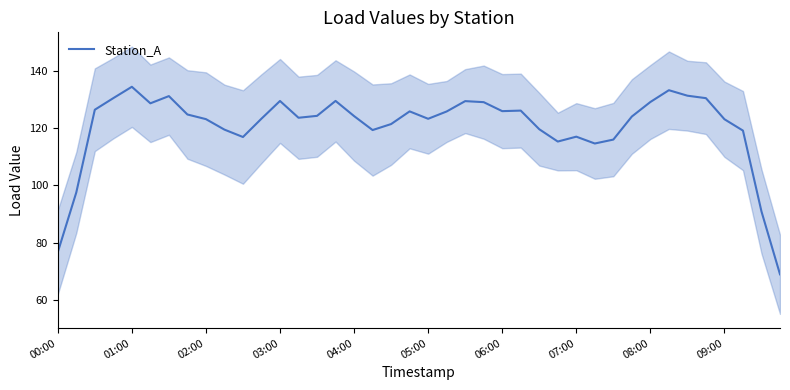

Is this an area chart (filled region under the line)?

No